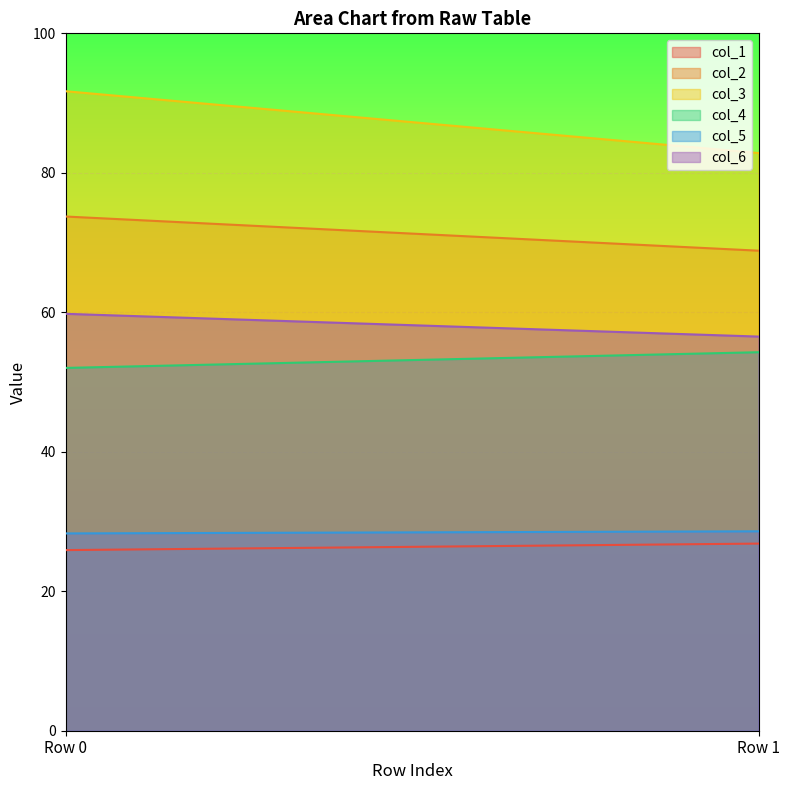

What is the sum of all col_4 values?

106.3